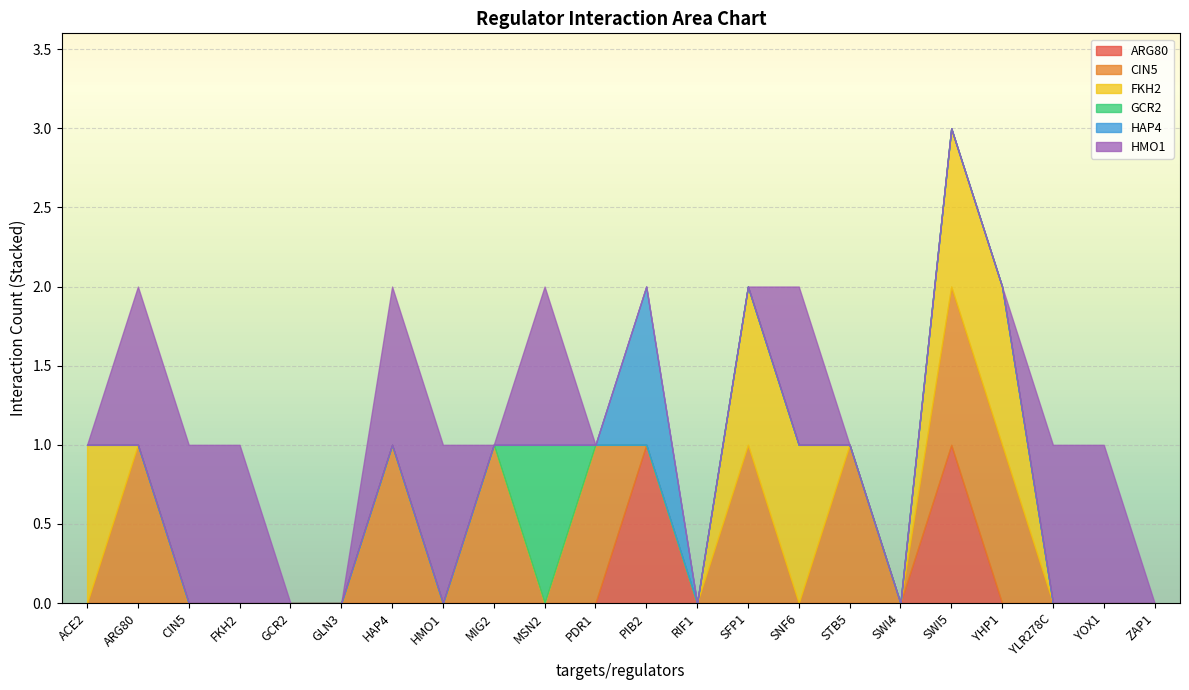

True or false: CIN5 and FKH2 cross at least once.

True